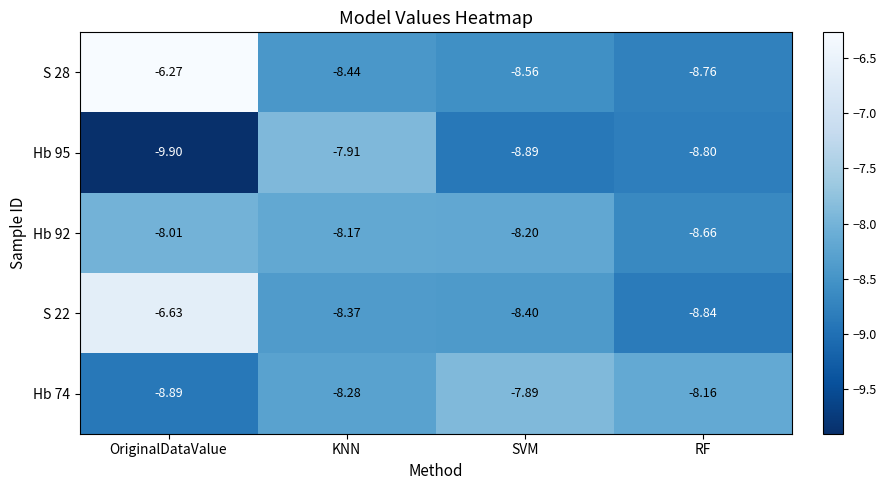

At which label does S 22 first exceed -8?

OriginalDataValue